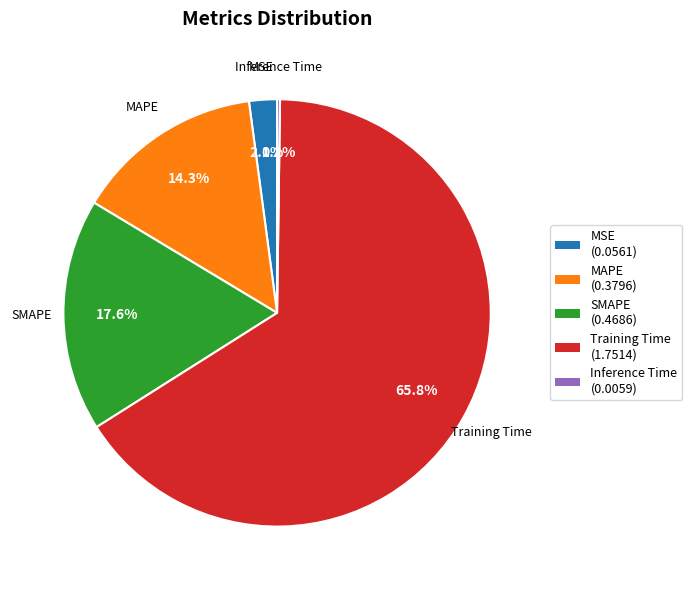

Which category accounts for the majority?

Training Time